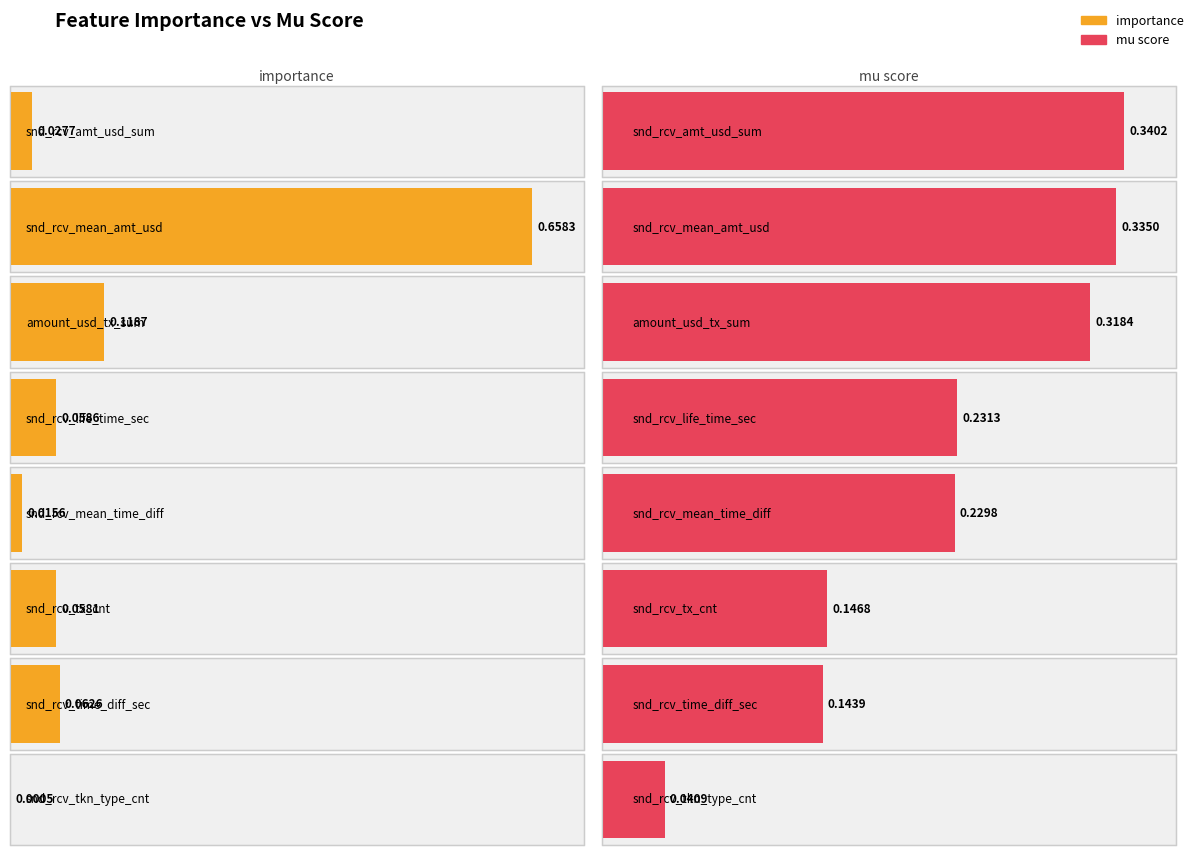

What is the difference between the importance values at amount_usd_tx_sum and snd_rcv_life_time_sec?

0.1